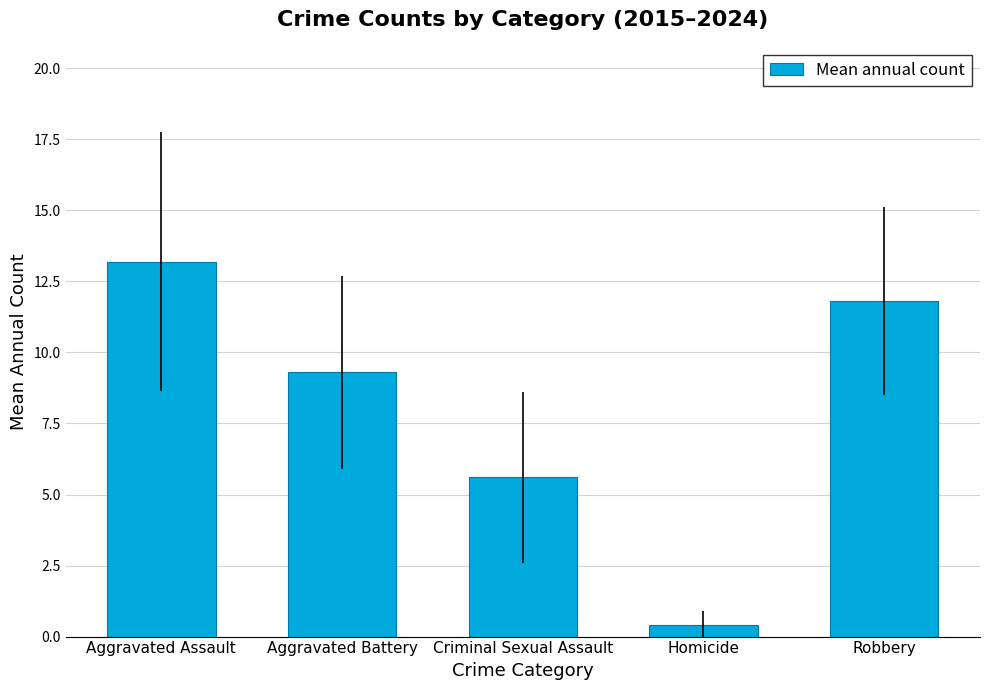

Rank the categories by value from highest to lowest.

Aggravated Assault, Robbery, Aggravated Battery, Criminal Sexual Assault, Homicide